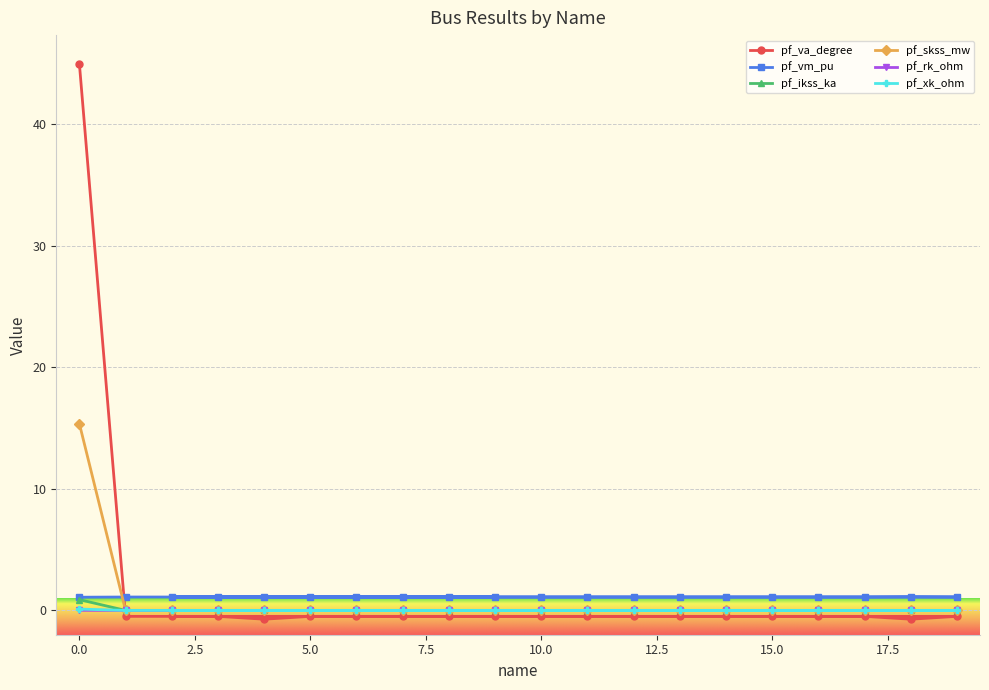

Is it true that pf_xk_ohm equals -0.1 at 17?

False